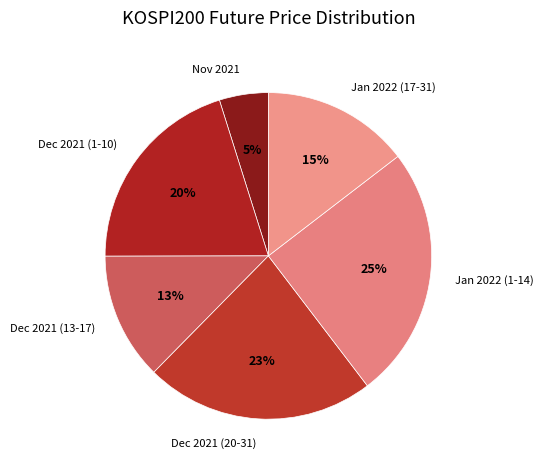

Approximately how many times larger is the value at Jan 2022 (1-14) compared to Dec 2021 (20-31)?

1.1